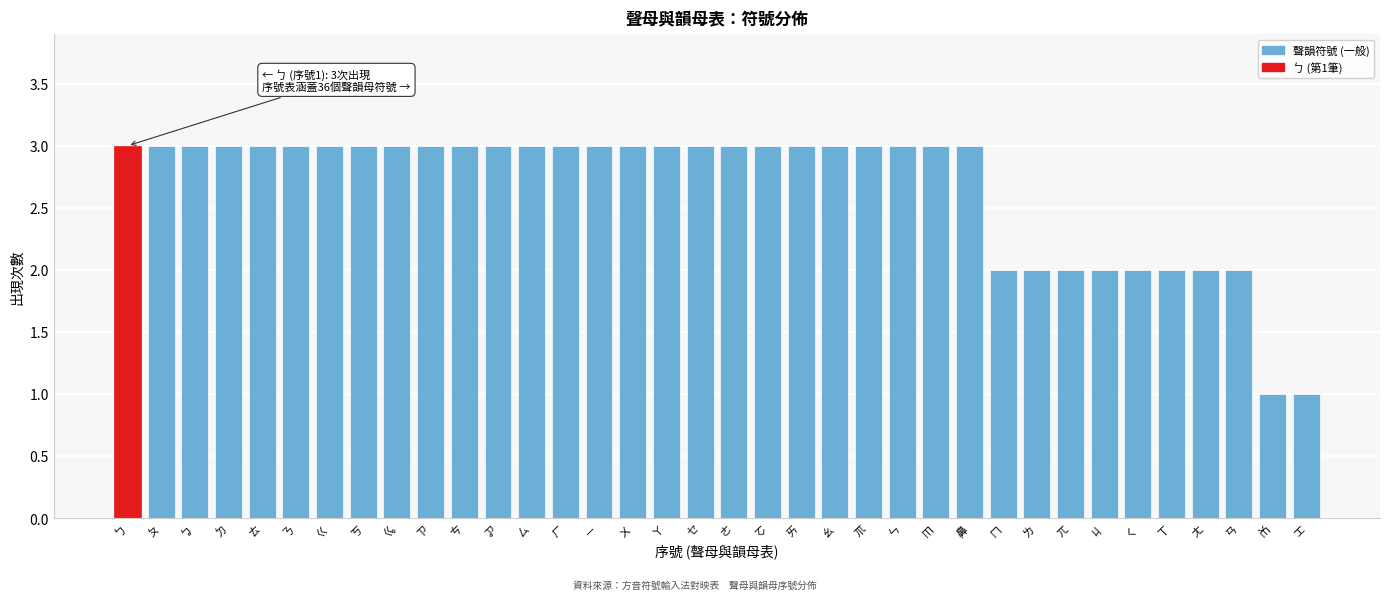

The chart shows a value of 3 at ㆠ. True or false?

True